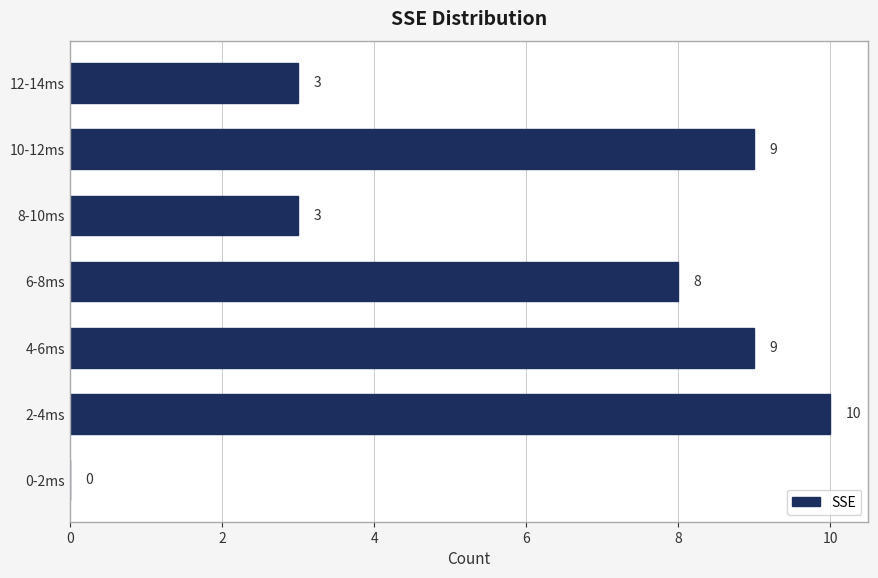

Reading bottom to top, what are all the values shown in this chart?

0-2ms=0	2-4ms=10	4-6ms=9	6-8ms=8	8-10ms=3	10-12ms=9	12-14ms=3